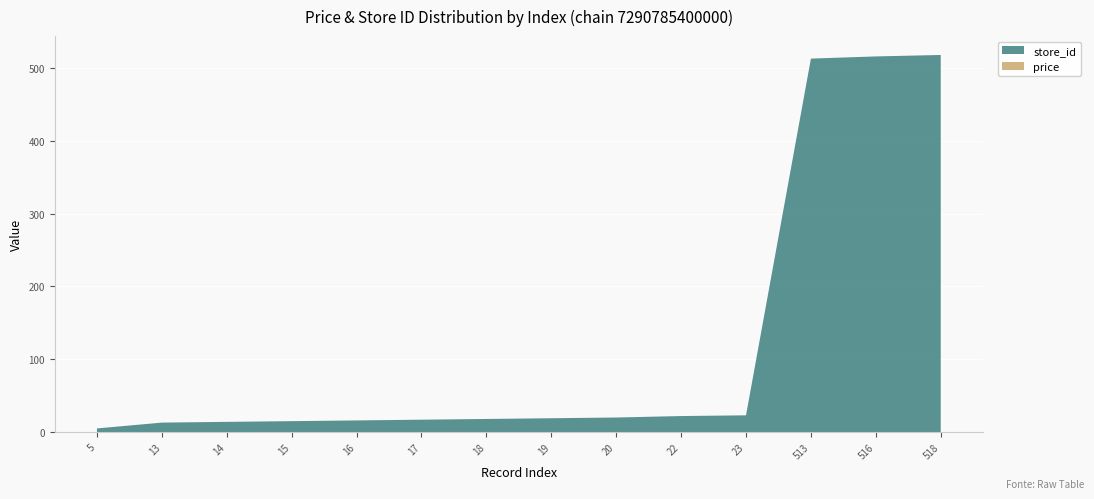

Reading left to right, transcribe all the data shown in this chart.

store_id: 5.0	13.0	14.0	15.0	16.0	17.0	18.0	19.0	20.0	22.0	23.0	513.0	516.0	518.0
price: 0.0	0.0	0.0	0.0	0.0	0.0	0.0	0.0	0.0	0.0	0.0	0.0	0.0	0.0